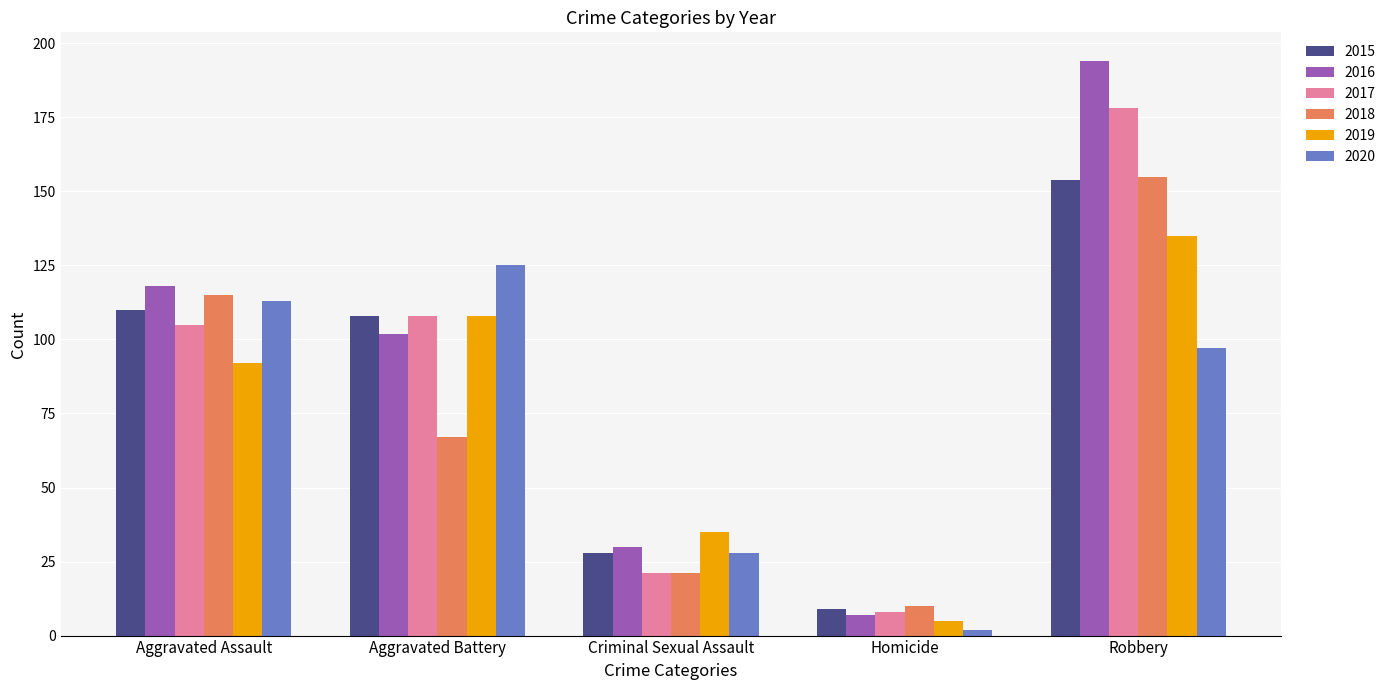

What is the sum of all 2016 values?

451